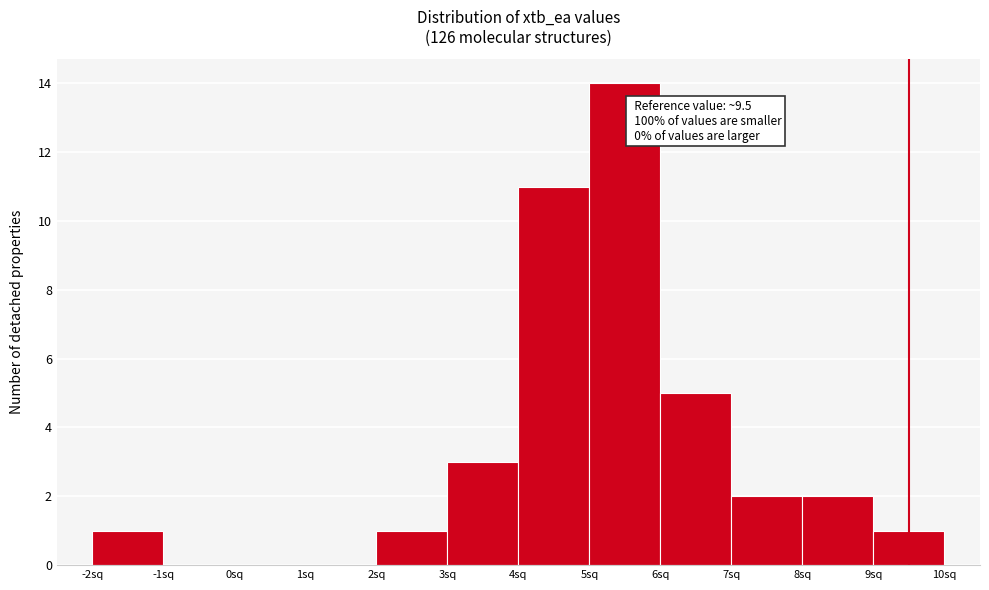

Over which range of the x-axis is the bar tallest?

5 to 6